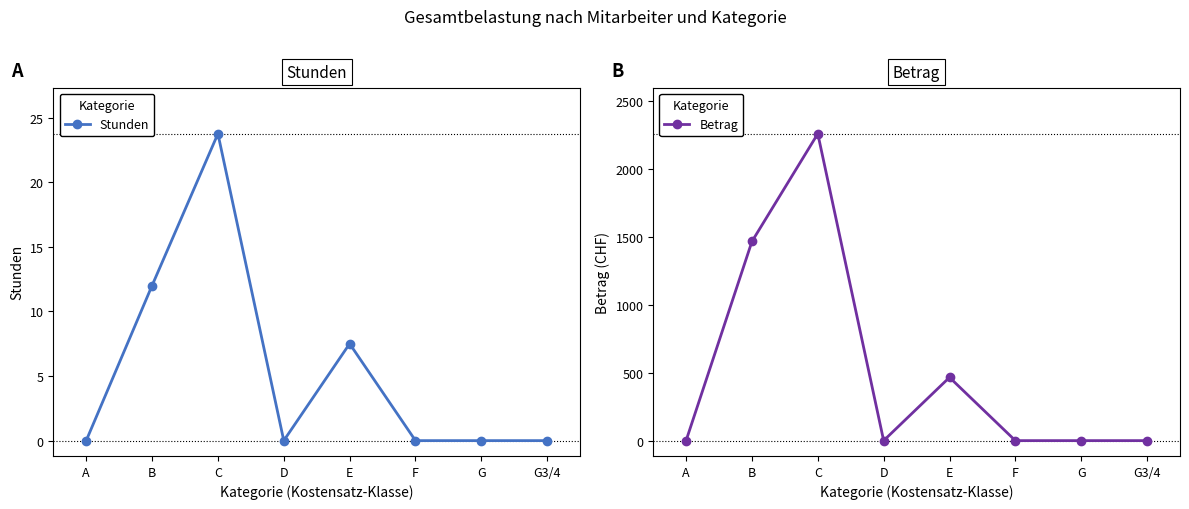

What is the label of the 7th point from the left?

G